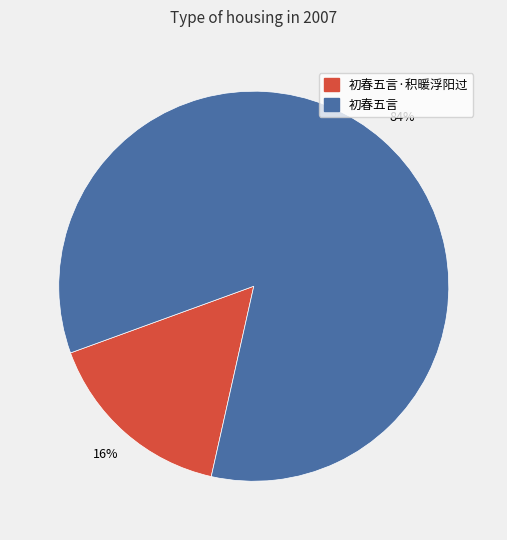

How many slices are in this pie chart?

2